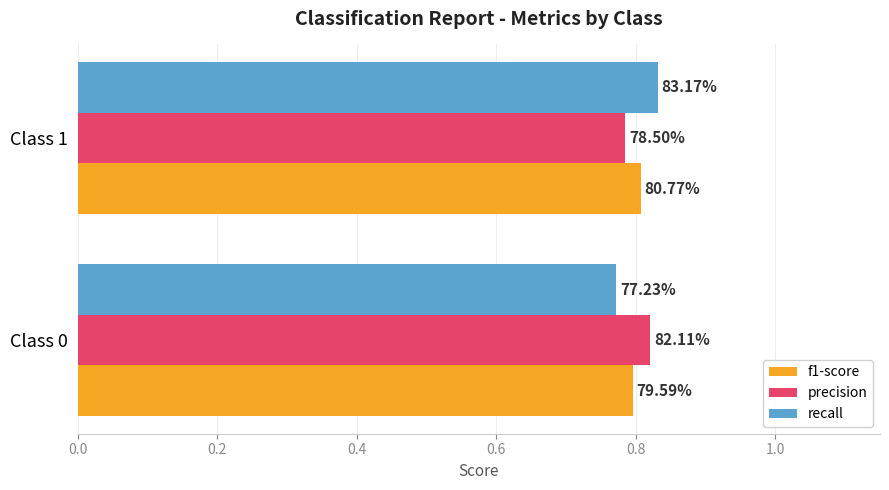

What are all the series names shown in the legend?

f1-score, precision, recall